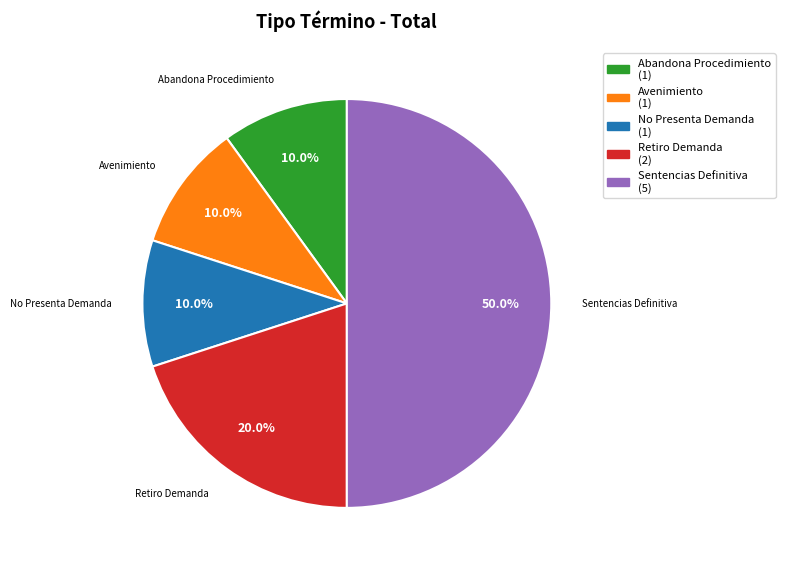

Combined, what portion of the pie is Retiro Demanda and Abandona Procedimiento?

30.0%